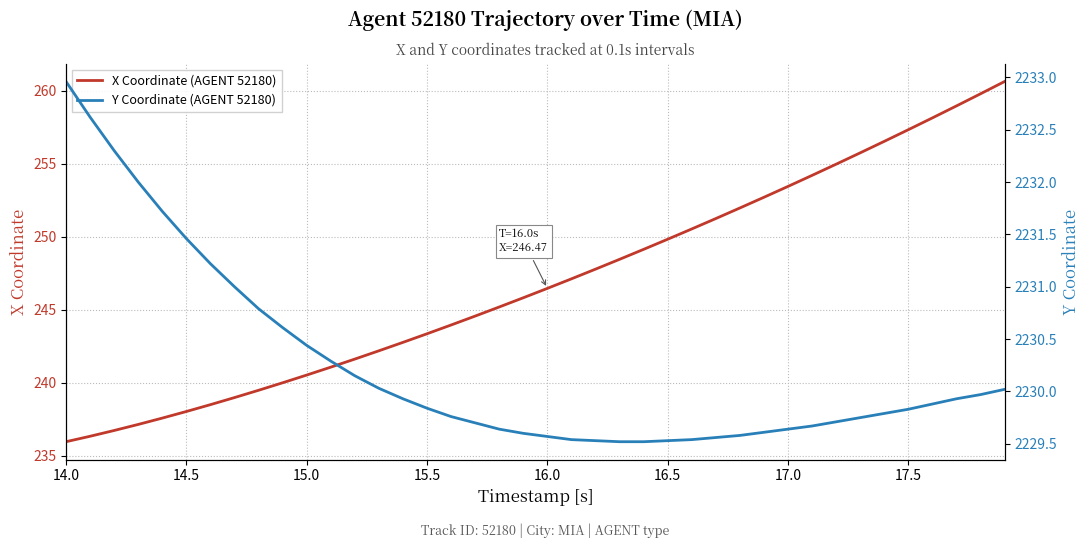

Reading left to right, extract all data points from this chart.

X Coordinate (AGENT 52180): 236.0	236.3	236.7	237.2	237.6	238.0	238.5	239.0	239.5	240.0	240.5	241.1	241.6	242.2	242.8	243.4	244.0	244.6	245.2	245.8	246.5	247.1	247.8	248.5	249.1	249.8	250.5	251.2	252.0	252.7	253.4	254.2	255.0	255.7	256.5	257.3	258.1	258.9	259.8	260.6
Y Coordinate (AGENT 52180): 2233.0	2232.6	2232.3	2232.0	2231.7	2231.5	2231.2	2231.0	2230.8	2230.6	2230.4	2230.3	2230.2	2230.0	2229.9	2229.8	2229.8	2229.7	2229.6	2229.6	2229.6	2229.5	2229.5	2229.5	2229.5	2229.5	2229.5	2229.6	2229.6	2229.6	2229.6	2229.7	2229.7	2229.8	2229.8	2229.8	2229.9	2229.9	2230.0	2230.0